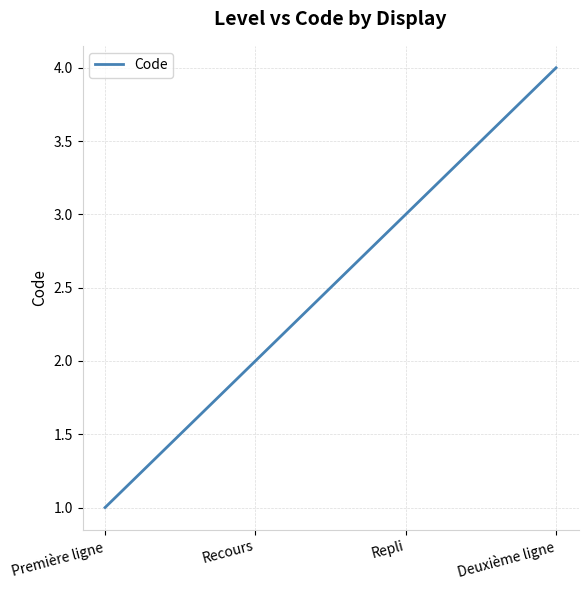

What is the sum of all values?

10